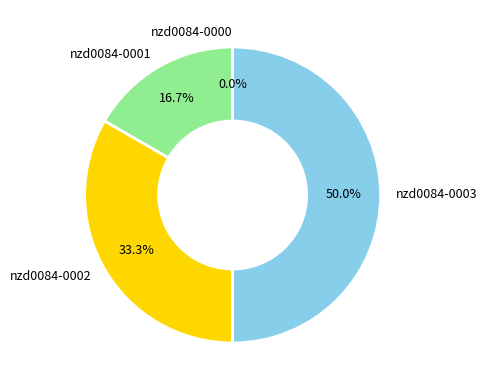

What is the change in value from nzd0084-0000 to nzd0084-0001?

+100